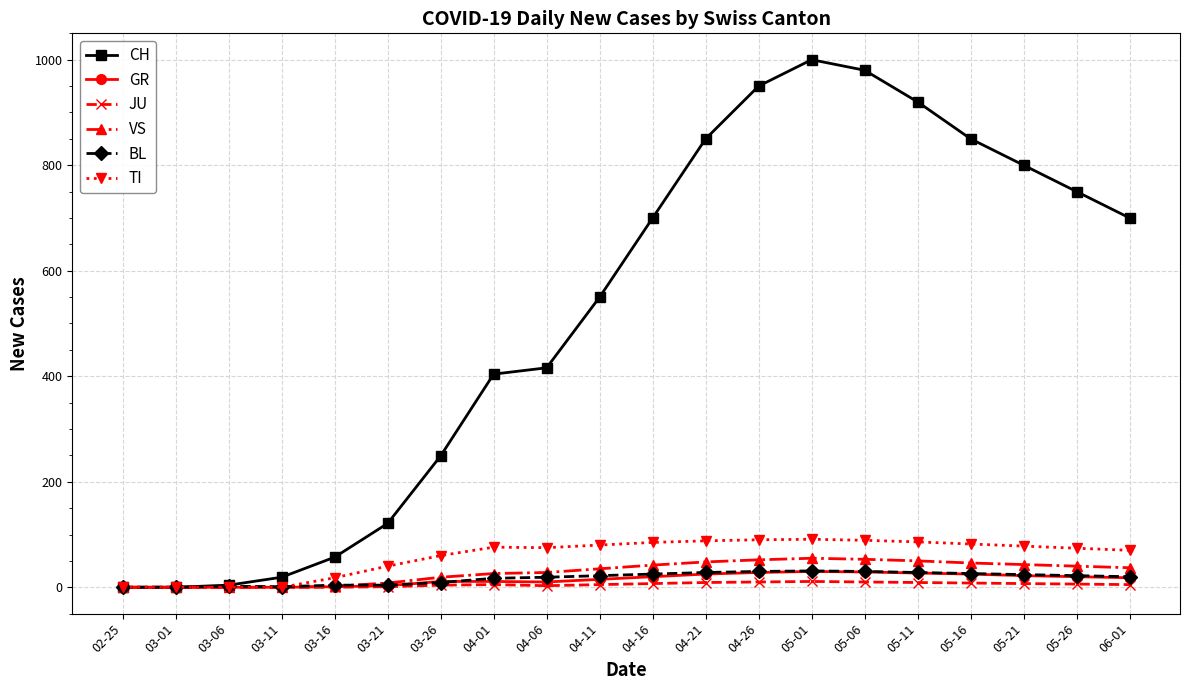

Which series has the largest total across all categories?

CH